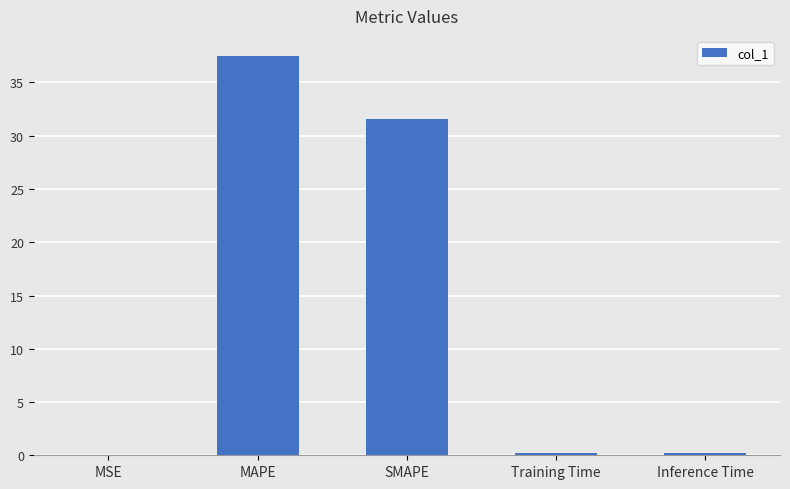

At which category does the chart reach its peak across all series?

MAPE